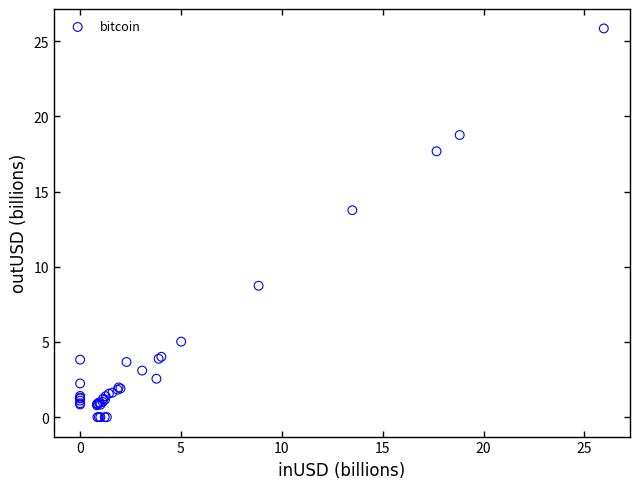

What Y value in the scatter plot is closest to 12?

13.8